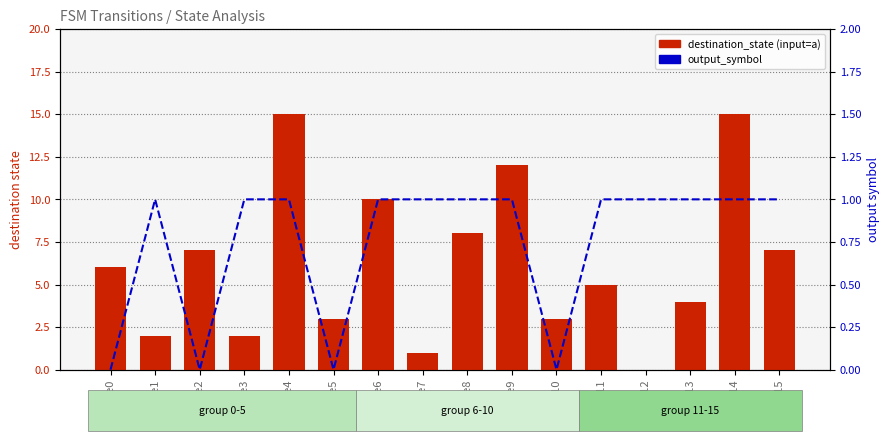

The value of destination_state (input=a) at state4 is 15. True or false?

True